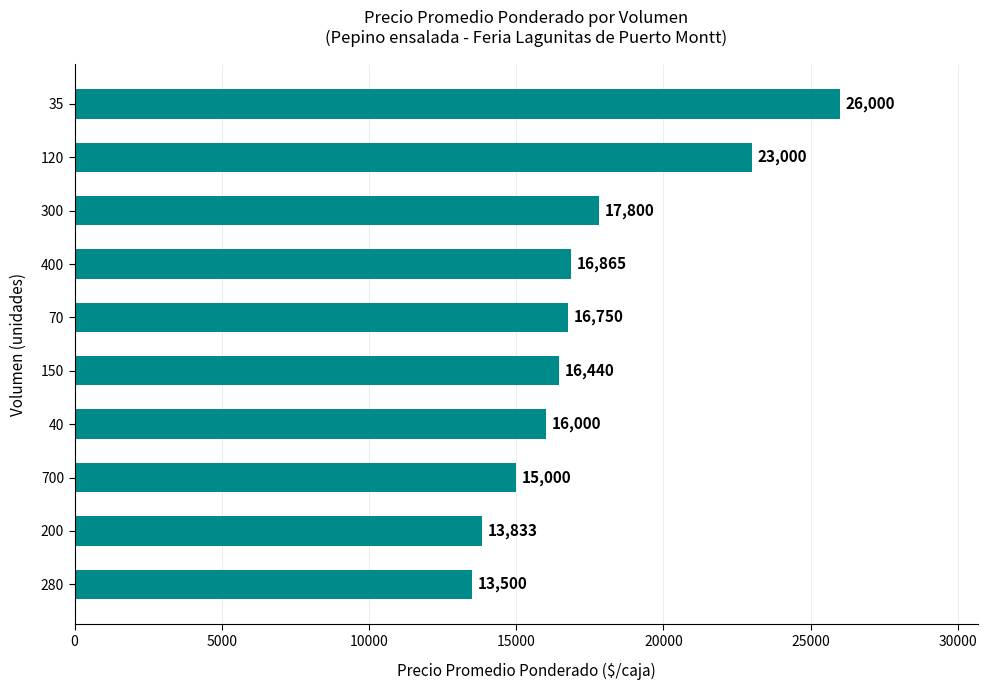

What is the difference between the maximum and minimum values?

12500